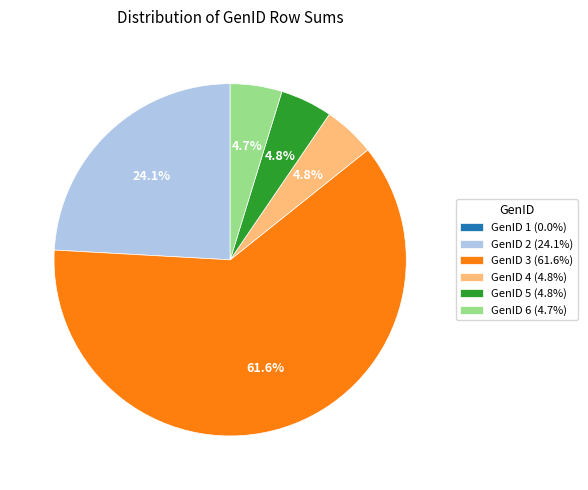

Is there a majority slice in this chart?

Yes